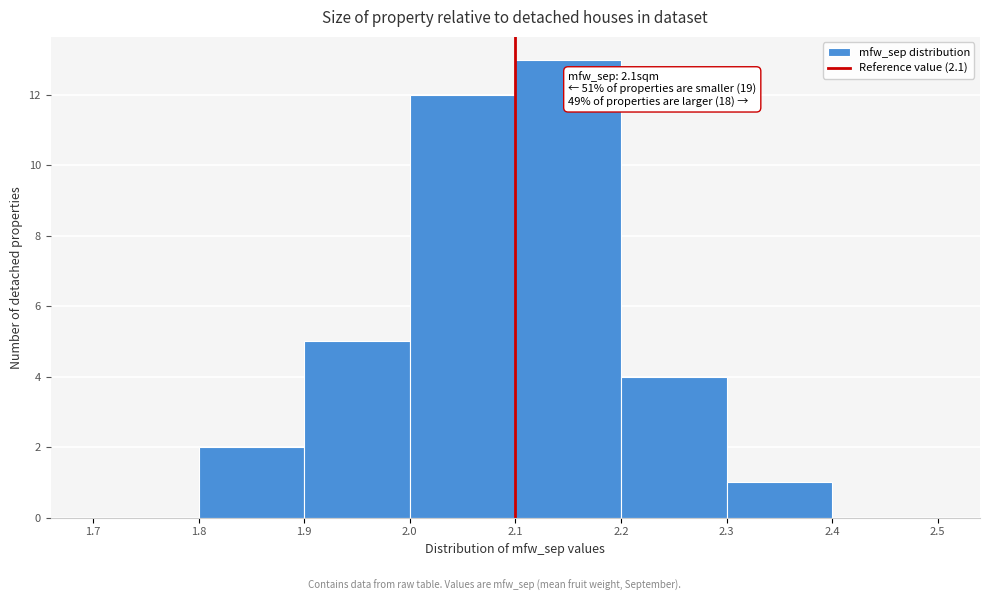

Which range on the x-axis has the tallest bar?

2.1 to 2.2